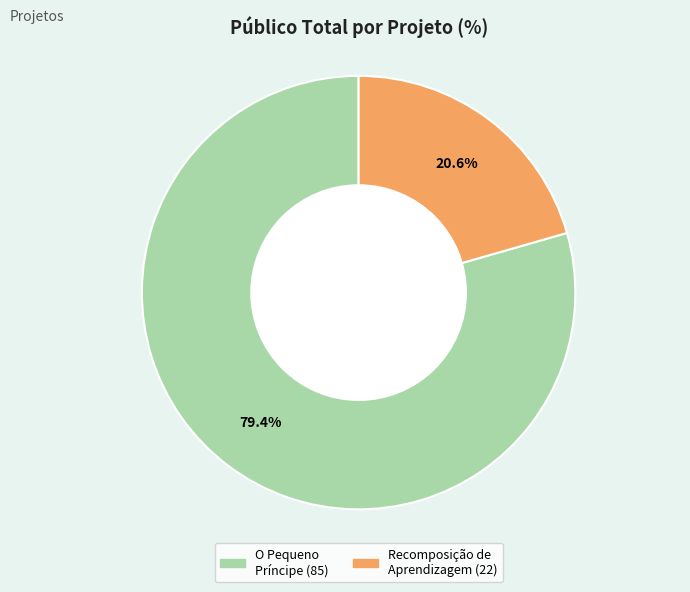

Rank the categories by value from lowest to highest.

Recomposição de Aprendizagem, O Pequeno Príncipe